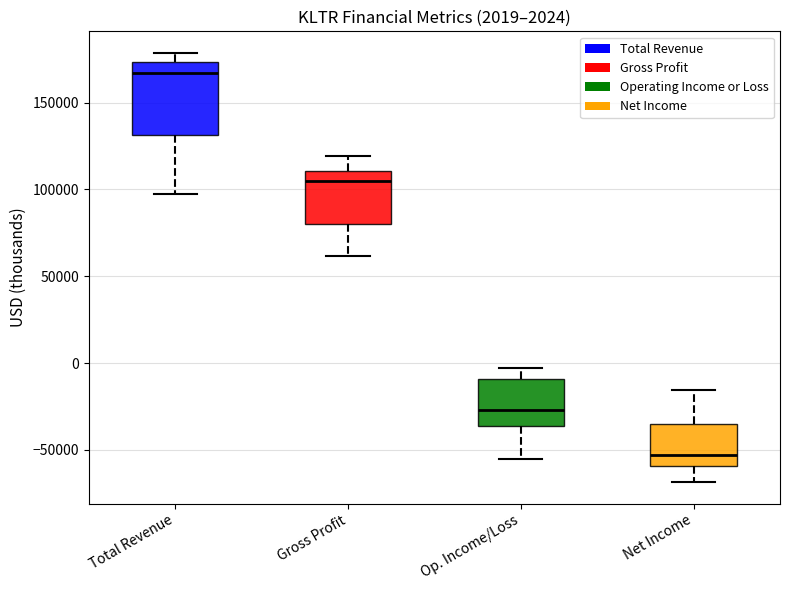

Which box has the highest median line?

Total Revenue